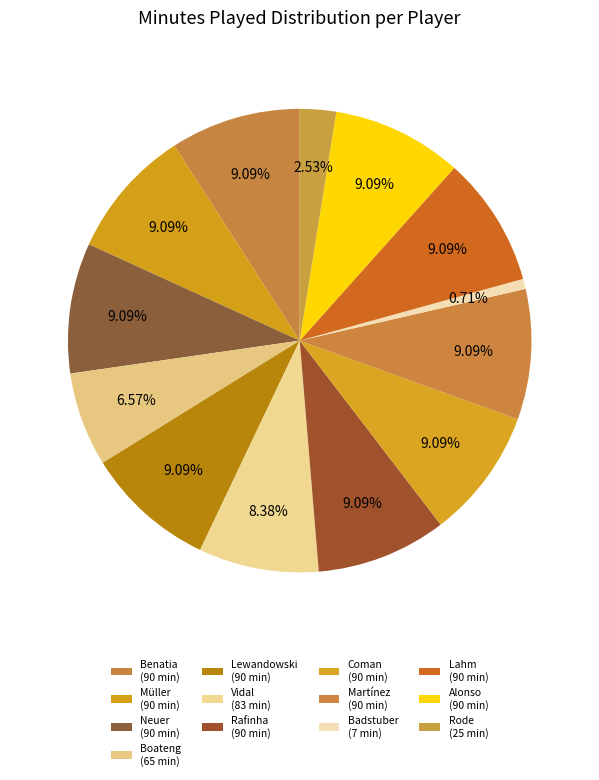

Rank the categories by value from lowest to highest.

Holger Badstuber, Sebastian Rode, Jérôme Boateng, Arturo Erasmo Vidal Pardo, Medhi Amine El Mouttaqi Benatia, Thomas Müller, Manuel Neuer, Robert Lewandowski, Márcio Rafael Ferreira de Souza, Kingsley Coman, Javier Martínez Aginaga, Philipp Lahm, Xabier Alonso Olano